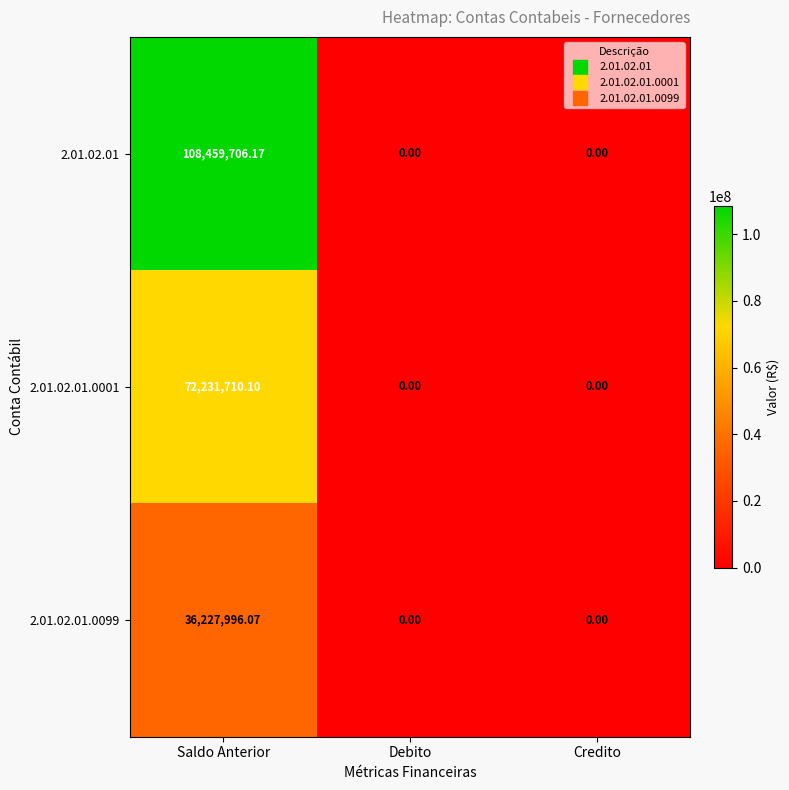

How many values in 2.01.02.01.0099 are above zero?

1